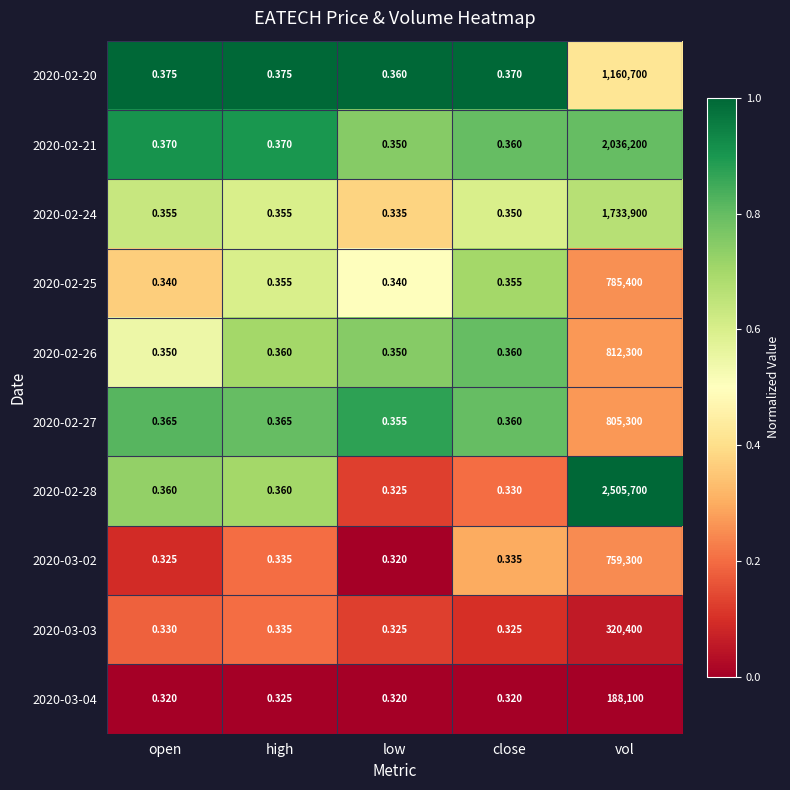

Is the value of 2020-02-25 at vol greater than the value of 2020-02-24 at vol?

No